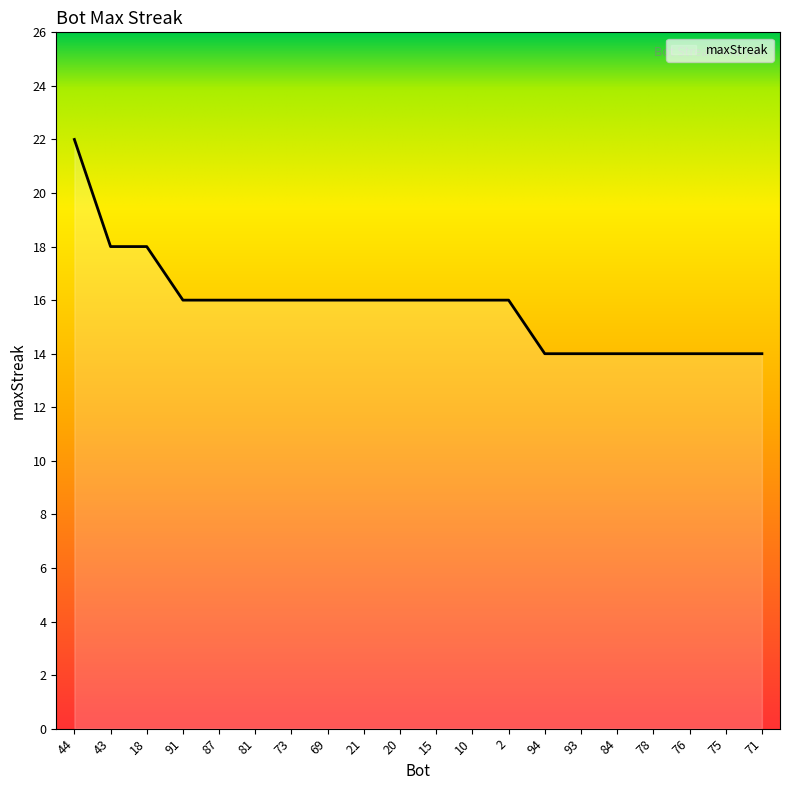

What is the difference between the maximum and minimum values?

8